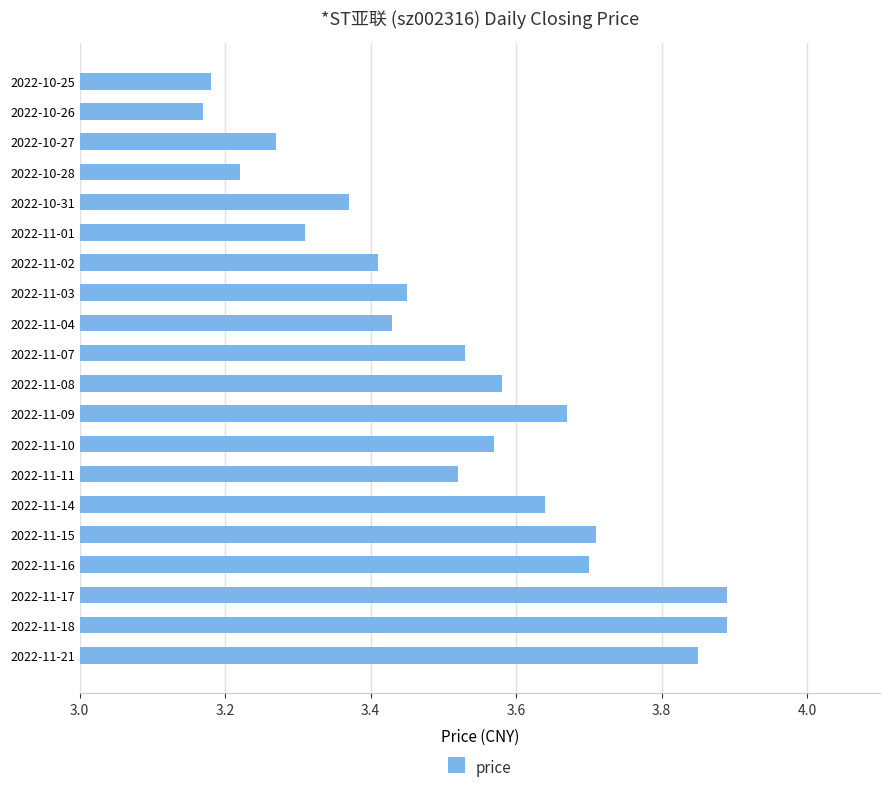

What is the change in value from 2022-11-09 to 2022-10-27?

-0.4